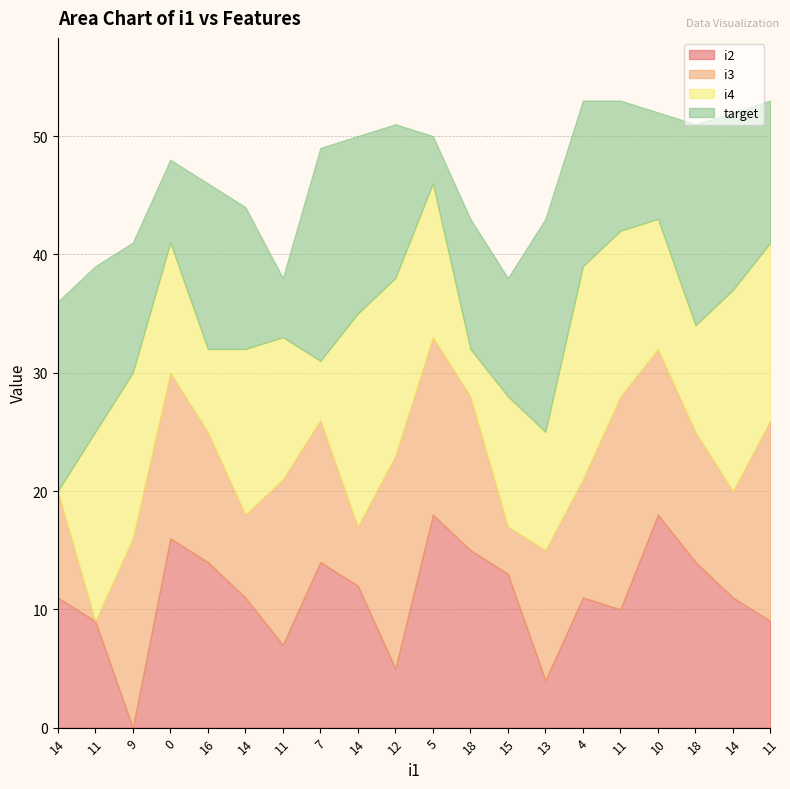

What are all the series names shown in the legend?

i2, i3, i4, target